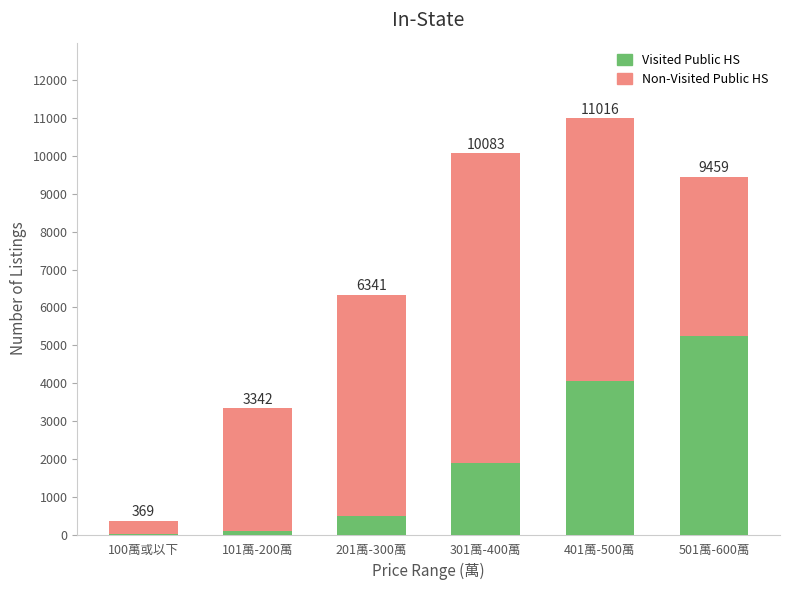

What is the sum of the Visited Public HS values at 401萬-500萬 and 501萬-600萬?

9291